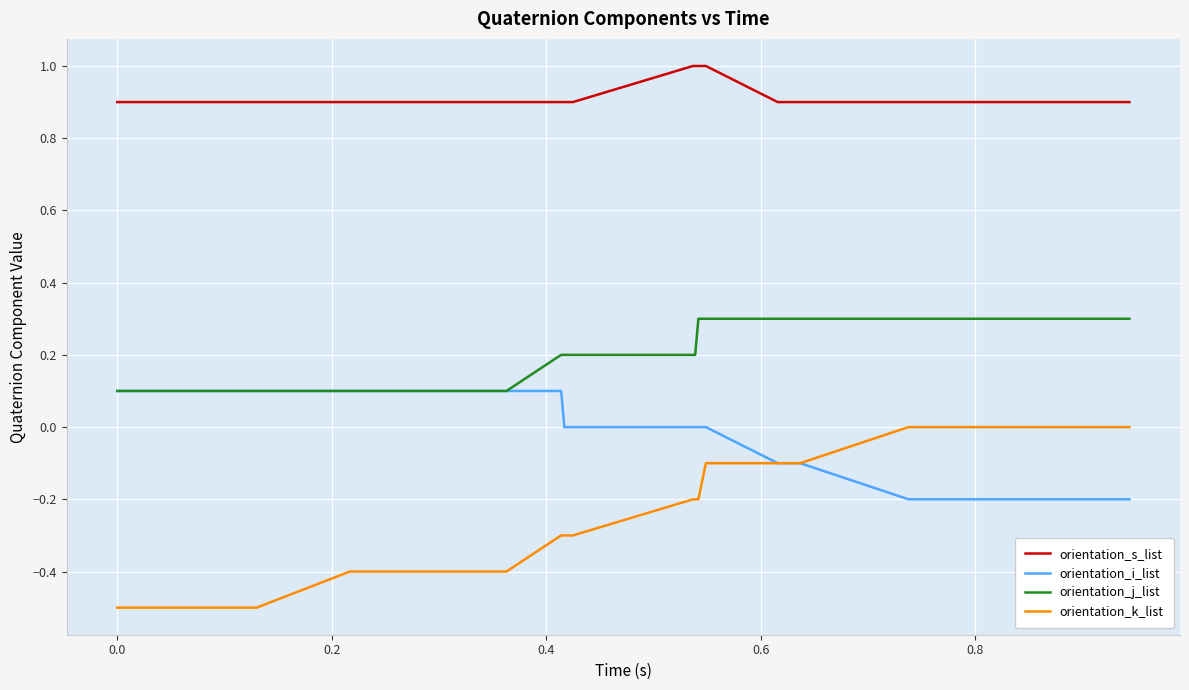

What is the maximum value shown in the chart?

1.0